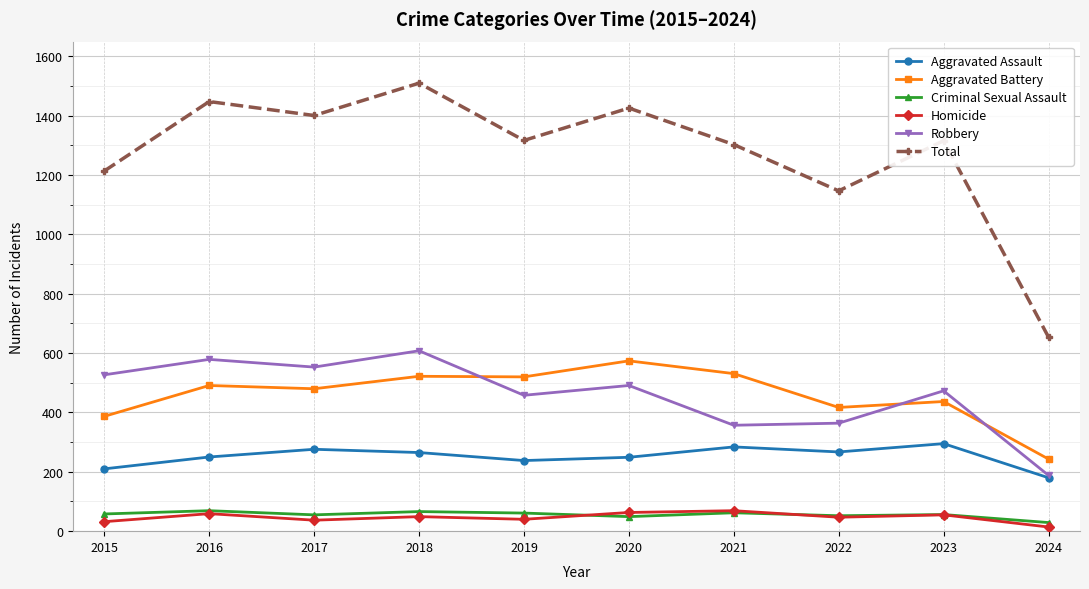

What is the total value across all series at 2018?

3020